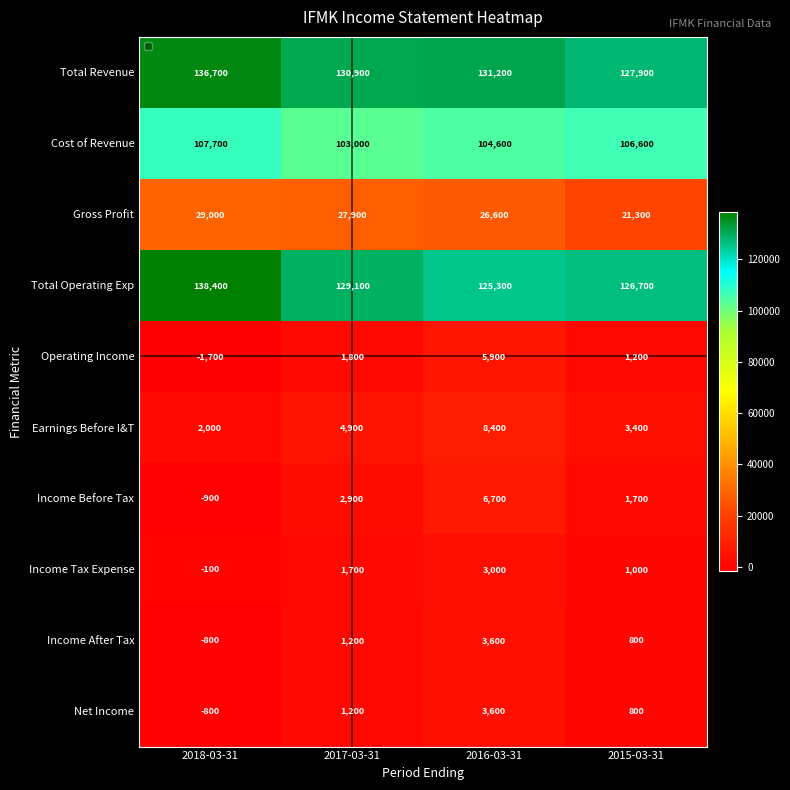

What is the minimum value for Total Revenue?

127900